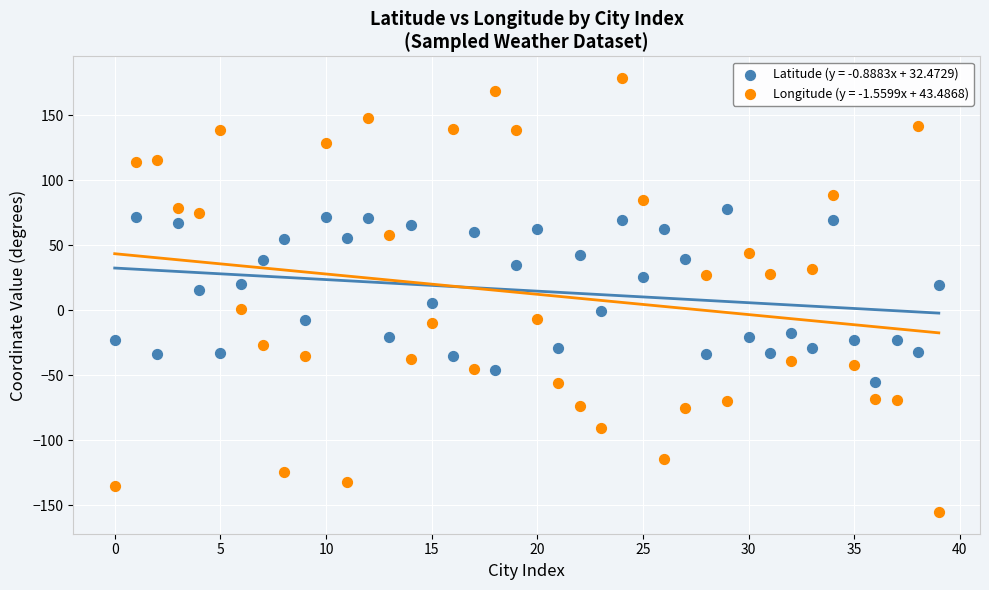

Across all data points, what is the range of Y values (max minus min)?

333.5